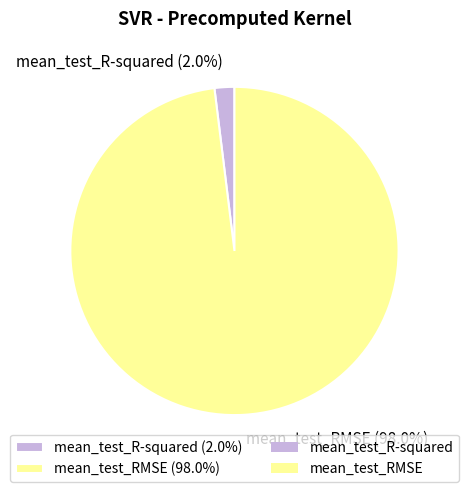

Which has a higher value, mean_test_RMSE or mean_test_R-squared?

mean_test_RMSE